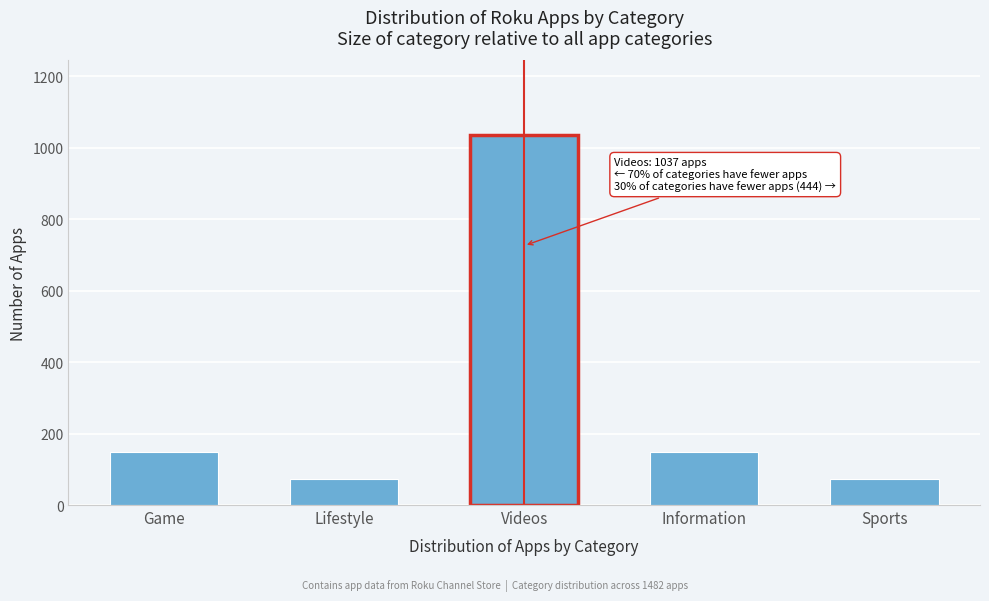

Reading left to right, list all the values displayed in this chart.

Game=148	Lifestyle=74	Videos=1037	Information=148	Sports=74